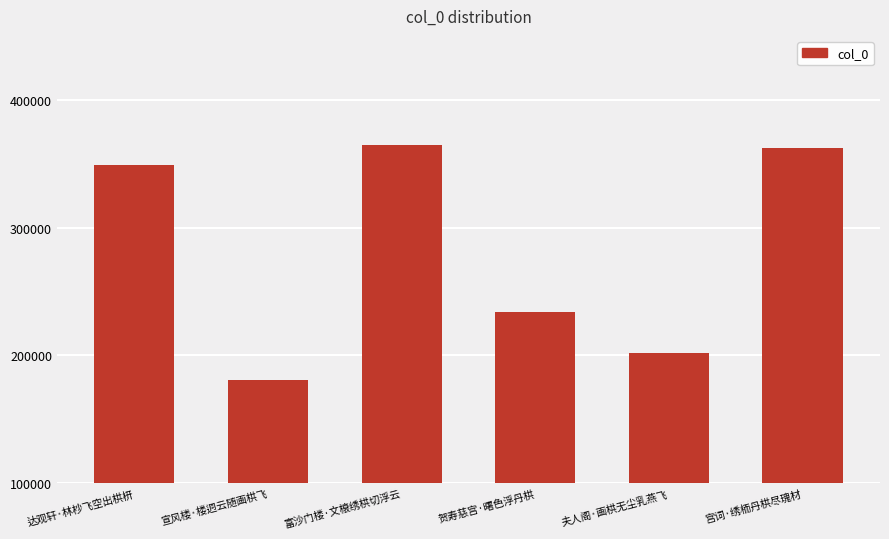

What is the change in value from 富沙门楼·文榱绣栱切浮云 to 宫词·绣栭丹栱尽瑰材?

-2870